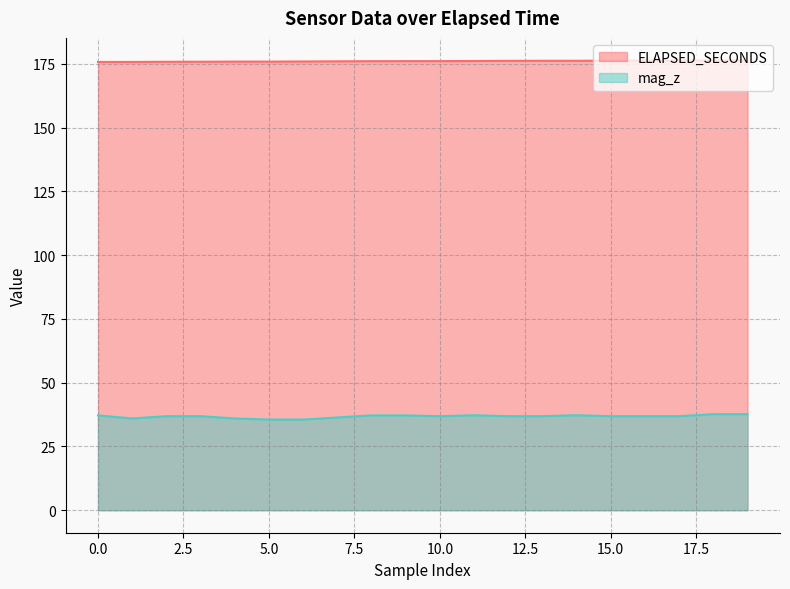

True or false: mag_z and ELAPSED_SECONDS cross at least once.

False